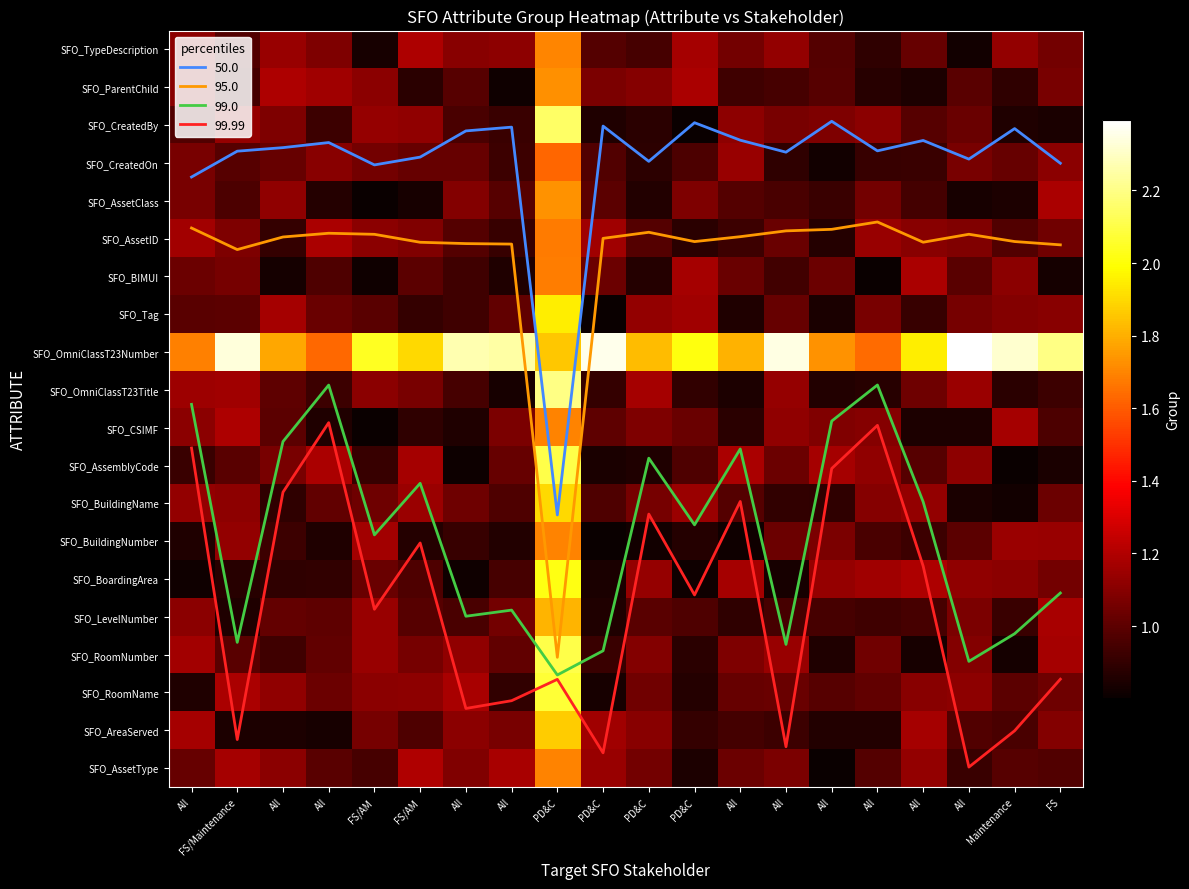

Read the SFO_BIMUI value at FS/AM.

0.8